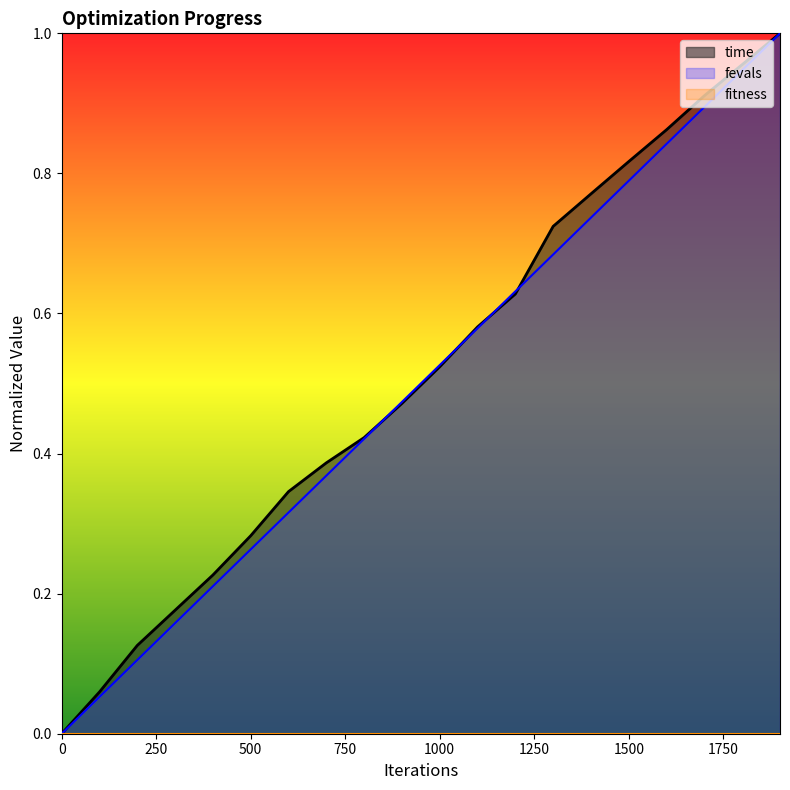

True or false: time and fevals cross at least once.

True